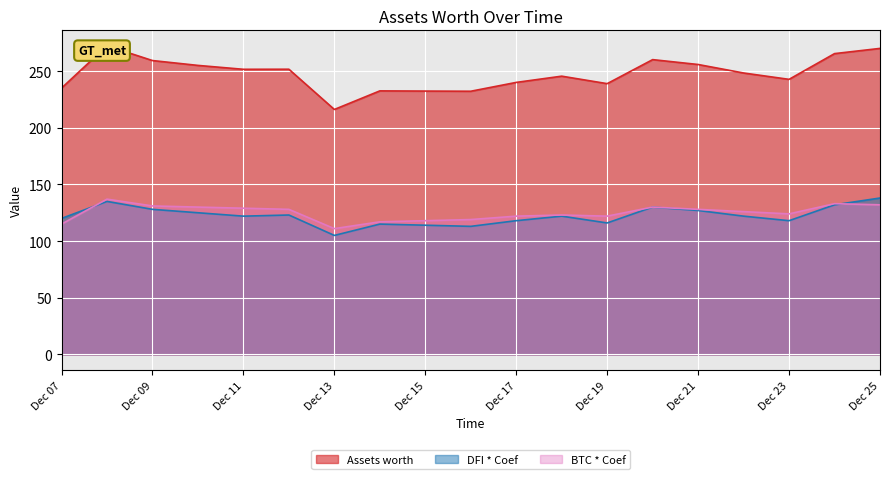

Reading left to right, extract all data points from this chart.

Assets worth: 235.0	272.3	259.3	255.0	251.6	251.6	216.1	232.5	232.3	232.2	240.0	245.5	238.9	260.1	255.8	248.3	242.7	265.4	270.0
DFI * Coef: 120.0	135.0	128.0	125.0	122.0	123.0	105.0	115.0	114.0	113.0	118.0	122.0	116.0	130.0	127.0	122.0	118.0	132.0	138.0
BTC * Coef: 115.0	137.0	131.0	130.0	129.0	128.0	111.0	117.0	118.0	119.0	122.0	123.0	122.0	130.0	128.0	126.0	124.0	133.0	132.0